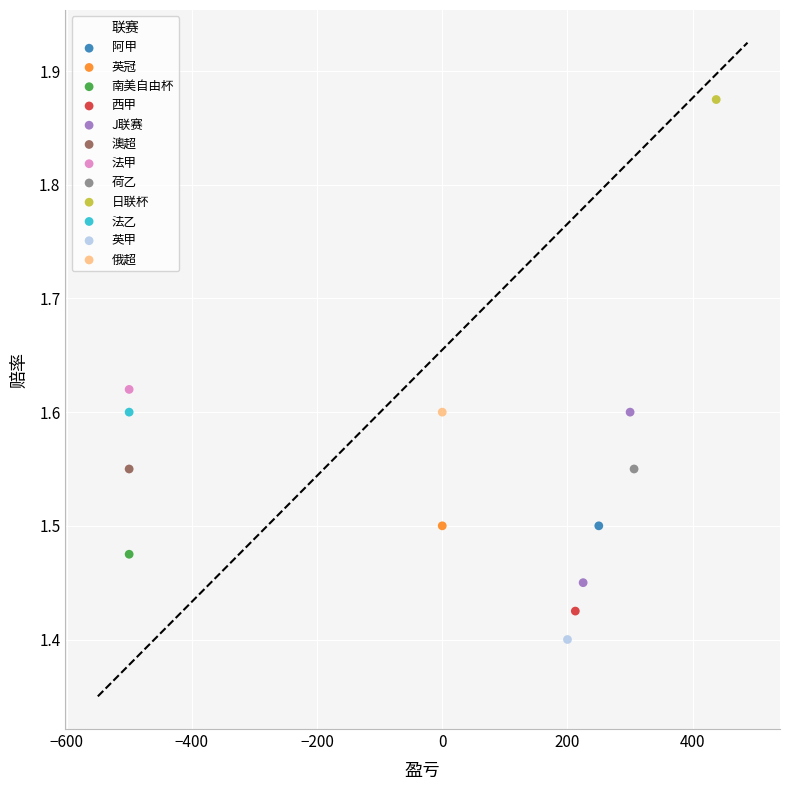

What are all the series names shown in the legend?

阿甲, 英冠, 南美自由杯, 西甲, J联赛, 澳超, 法甲, 荷乙, 日联杯, 法乙, 英甲, 俄超